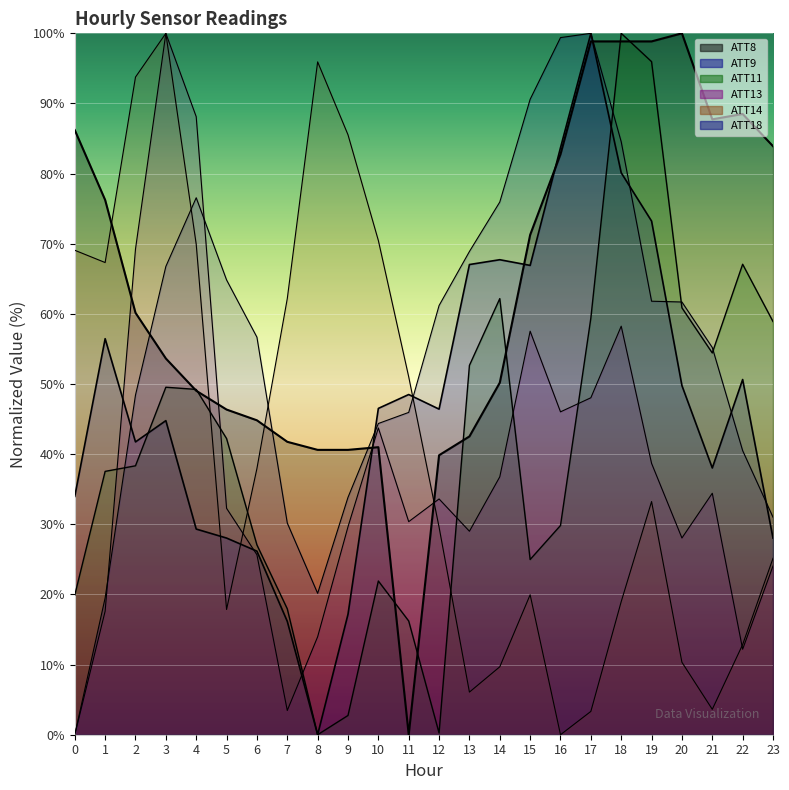

Count the number of categories in the chart.

24